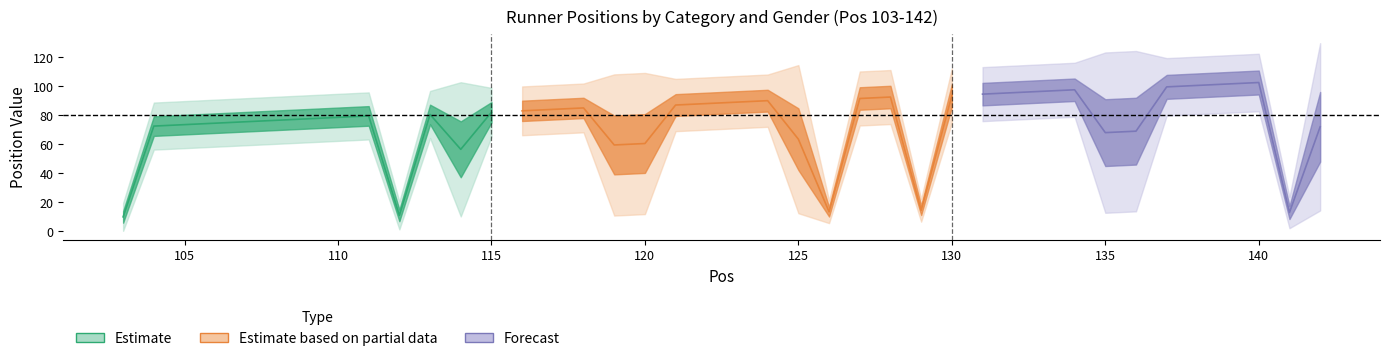

Does the chart display data point markers on the line(s)?

No